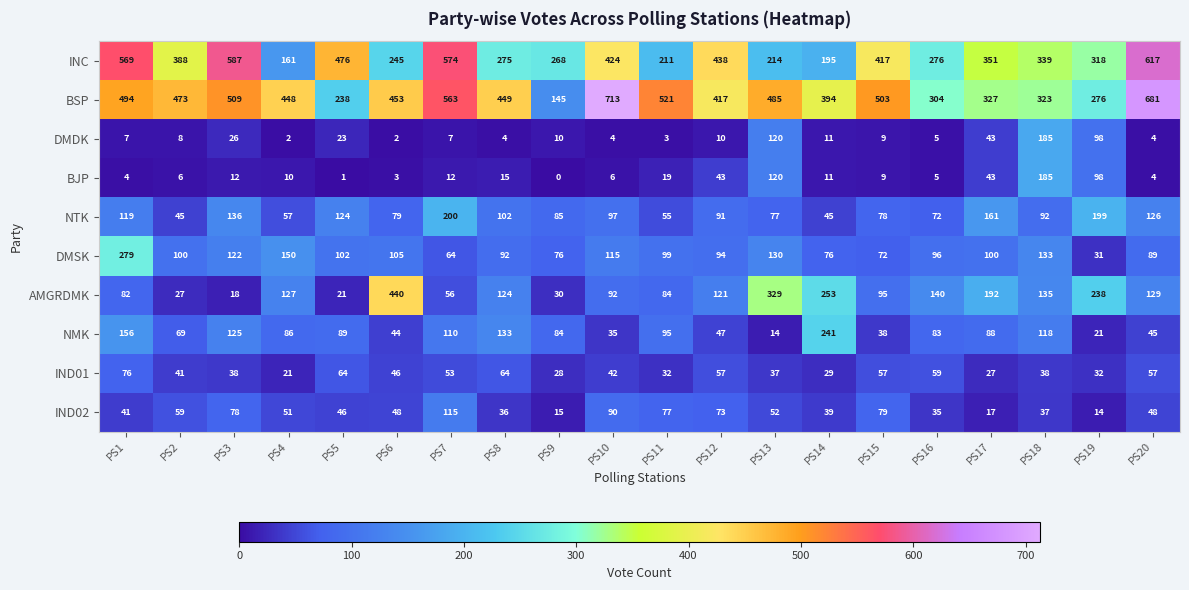

At which category is the sum across all series the highest?

PS1